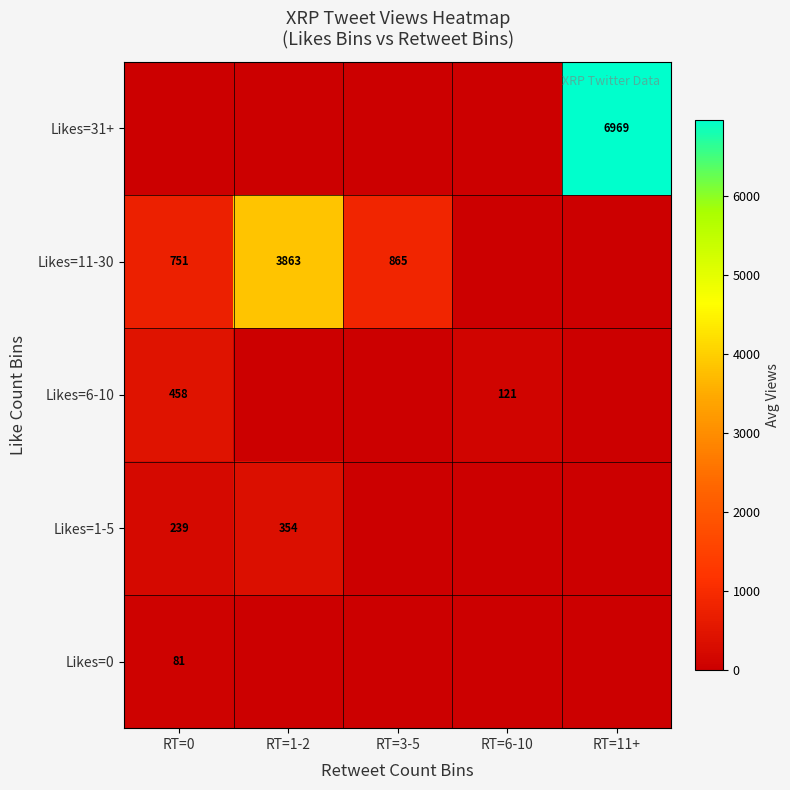

What is the sum of the Likes=6-10 values at RT=0 and RT=6-10?

579